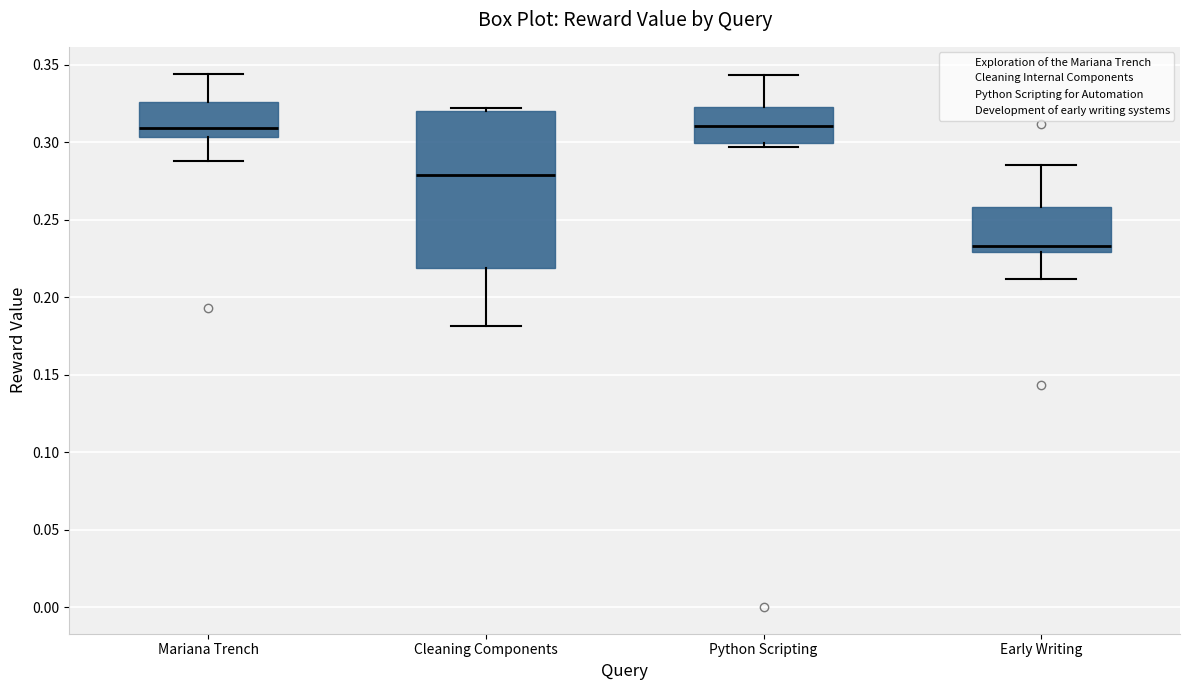

Which box is the tallest, from its lower edge to its upper edge?

Cleaning Components